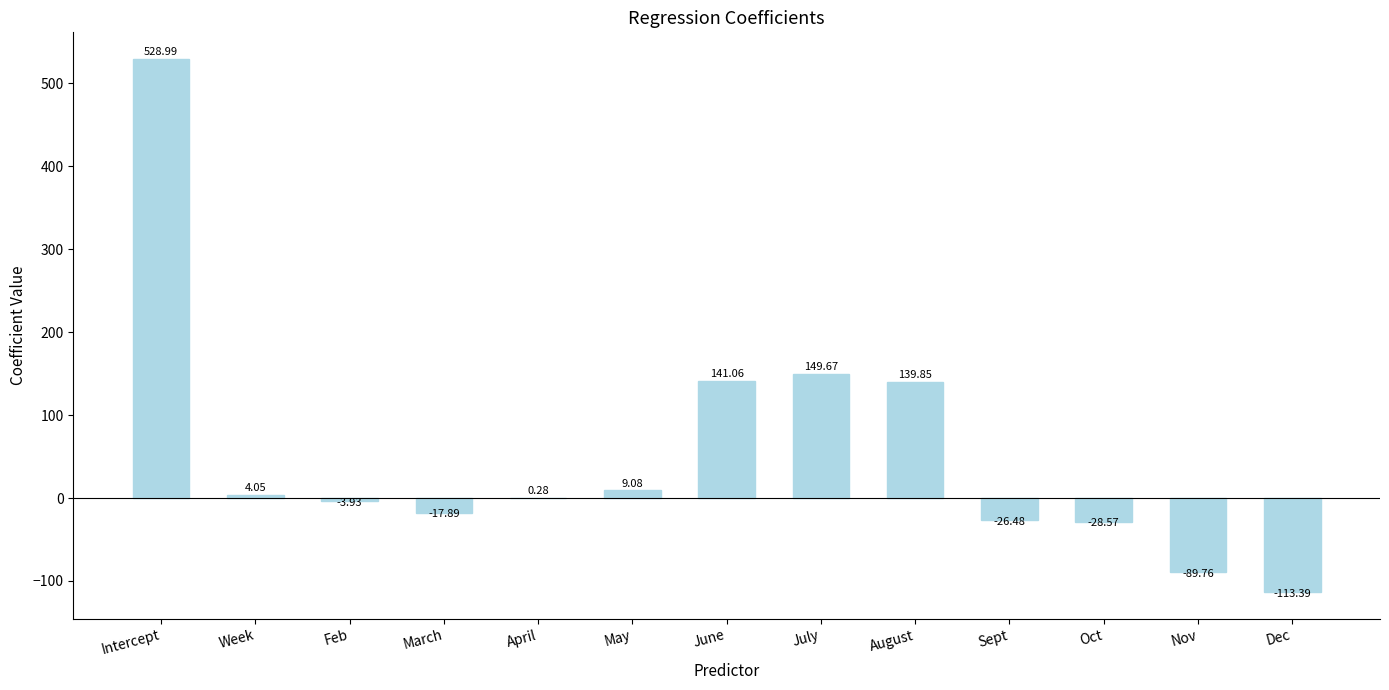

Count the number of categories in the chart.

13